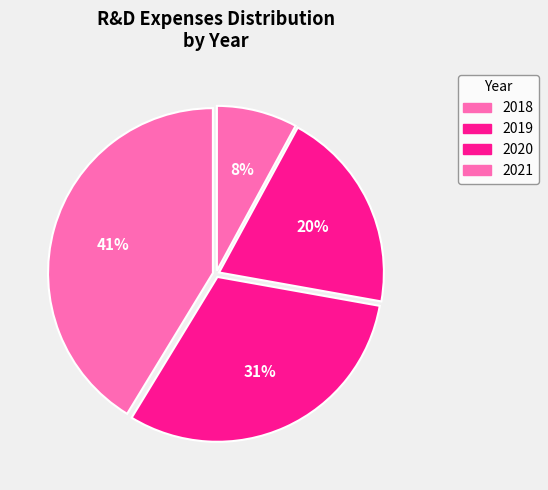

Combined, do 2019 and 2020 account for over 50%?

Yes